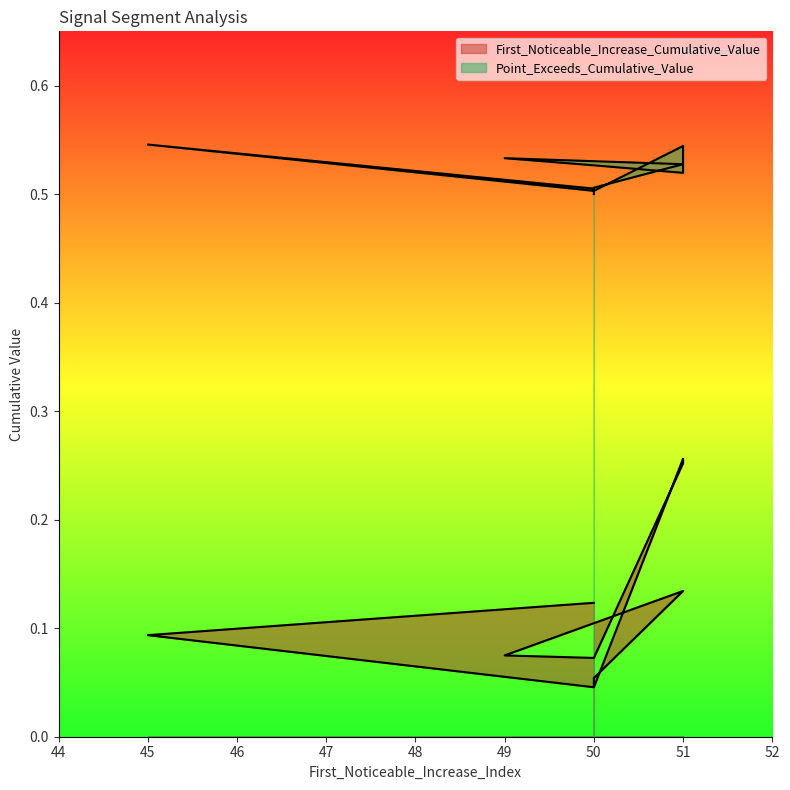

Between 51 and 50, which is larger?

51